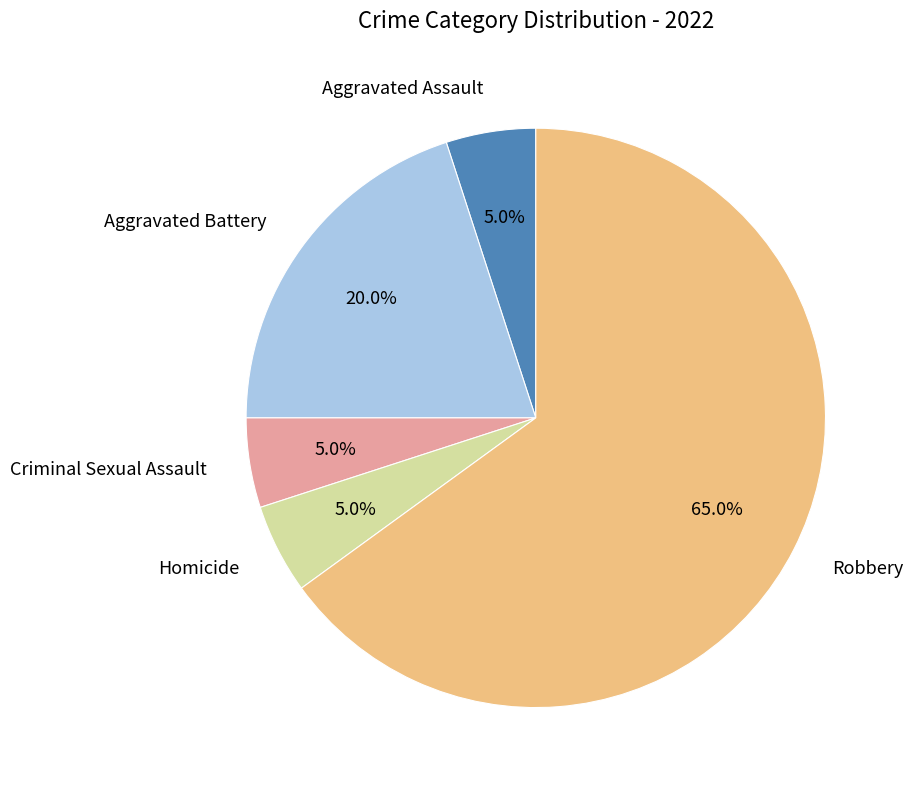

How many slices are in this pie chart?

5